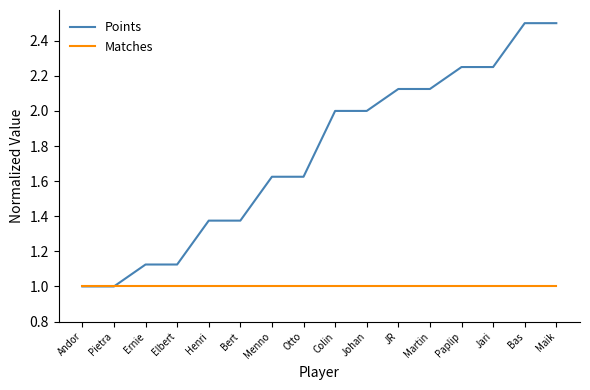

What is the difference between the maximum and minimum values in the Points series?

1.5